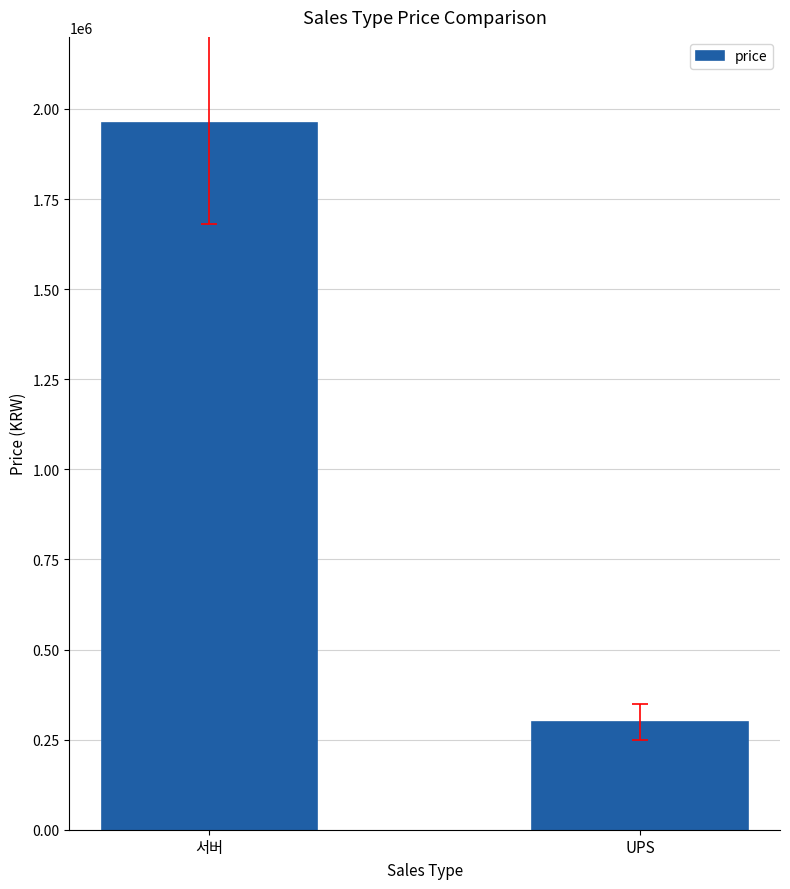

What is the label of the 1st bar from the right?

UPS